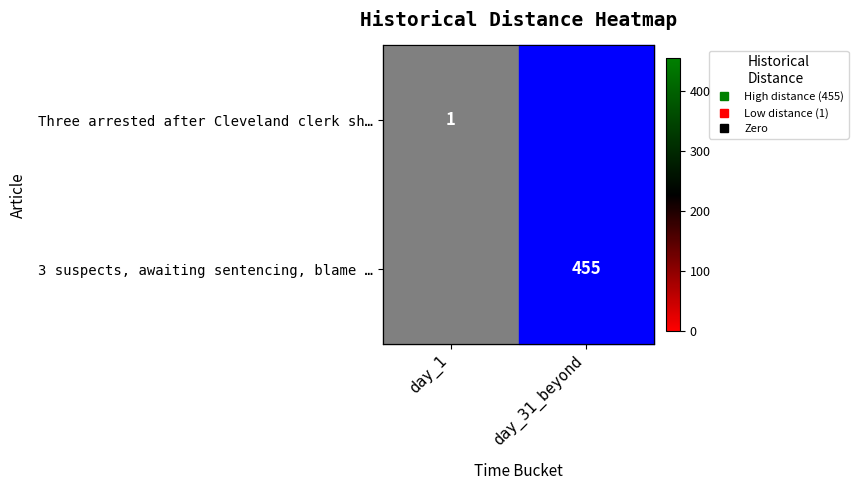

Which category has the highest value in the Three arrested after Cleveland clerk sh… series?

day_1